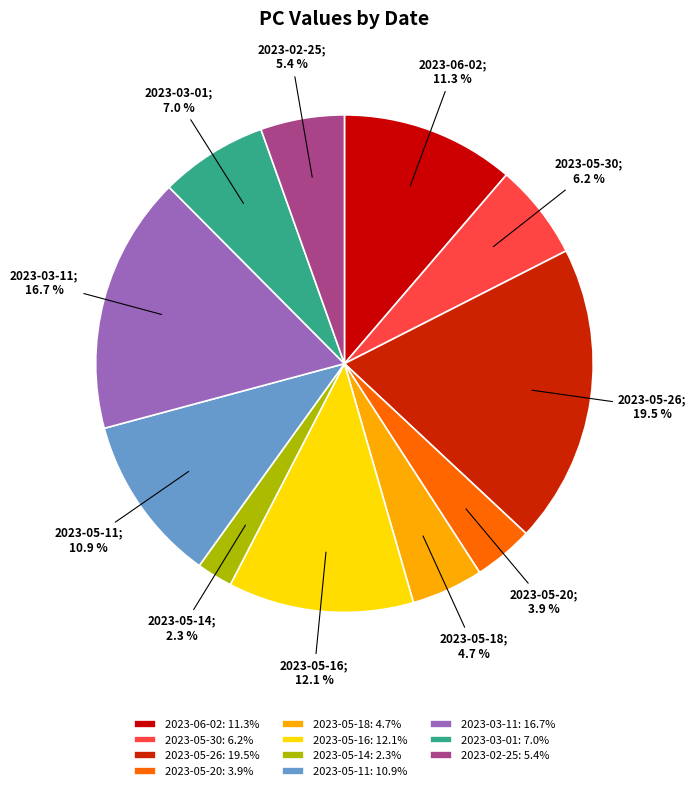

Is it true that 2023-05-20 is 11% of the pie?

False